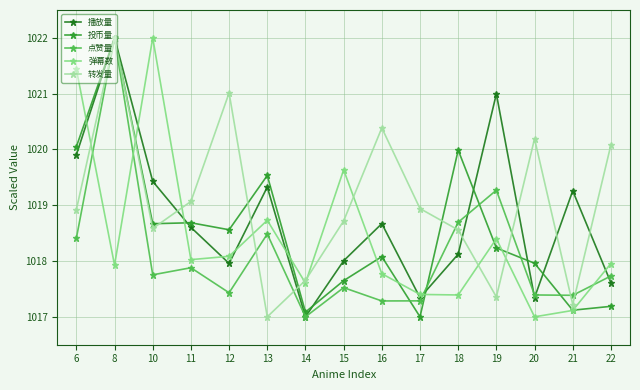

True or false: 弹幕数 has a value of 363.8 at 11.

False